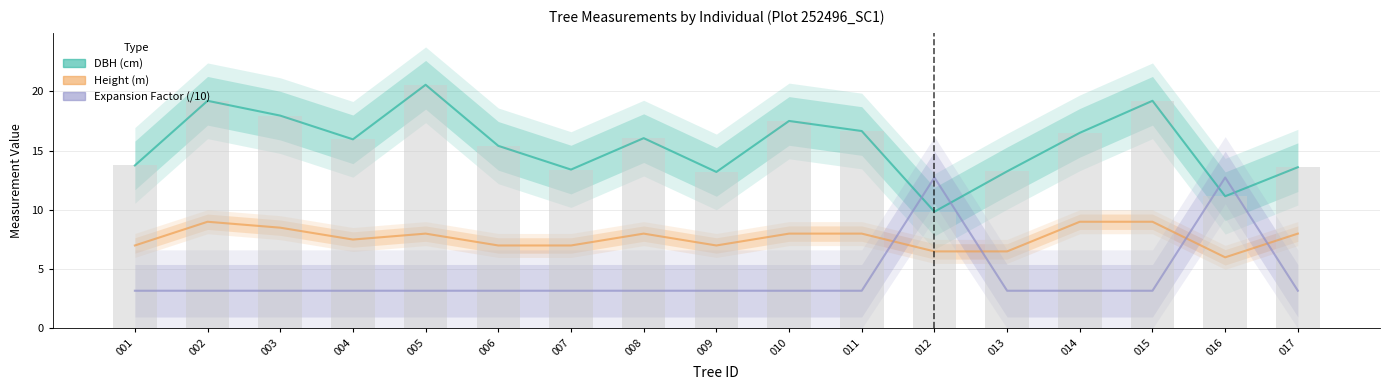

Reading left to right, list all the values displayed in this chart.

DBH (cm): 13.8	19.2	17.9	15.9	20.6	15.4	13.4	16.1	13.2	17.5	16.6	9.8	13.2	16.5	19.2	11.2	13.6
Height (m): 7.0	9.0	8.5	7.5	8.0	7.0	7.0	8.0	7.0	8.0	8.0	6.5	6.5	9.0	9.0	6.0	8.0
Expansion Factor: 3.2	3.2	3.2	3.2	3.2	3.2	3.2	3.2	3.2	3.2	3.2	12.7	3.2	3.2	3.2	12.7	3.2